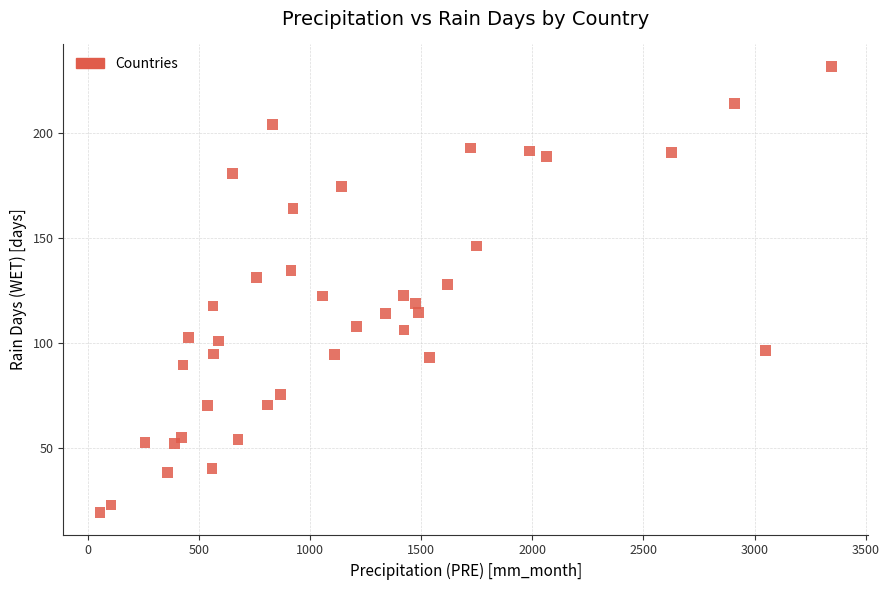

What is the range of X values (max minus min)?

3291.3